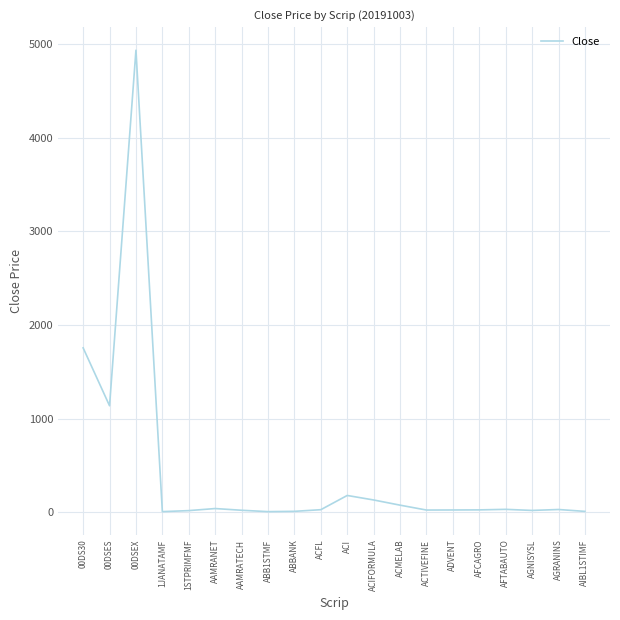

What is the difference between the maximum and minimum values?

4933.6